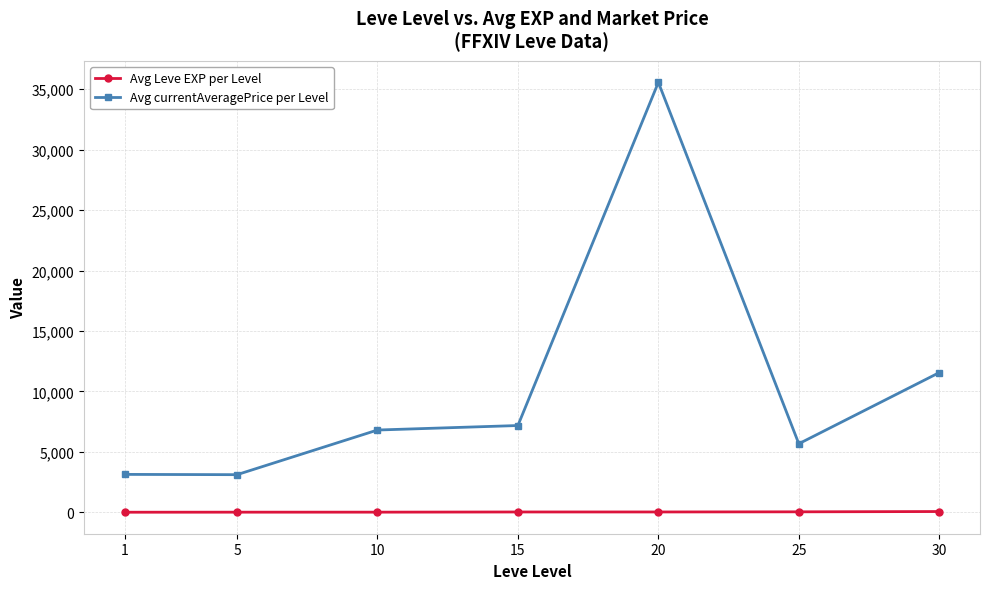

Which series has the largest range (max minus min)?

Avg currentAveragePrice per Level